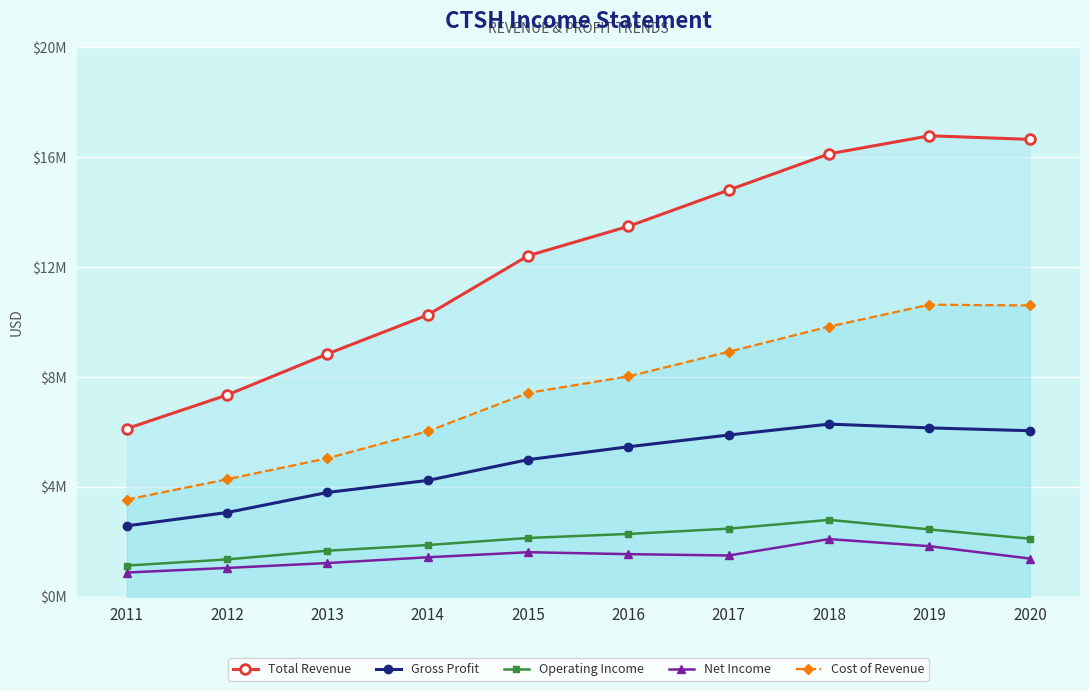

The Cost of Revenue series shows 2084174 at 2012. True or false?

False